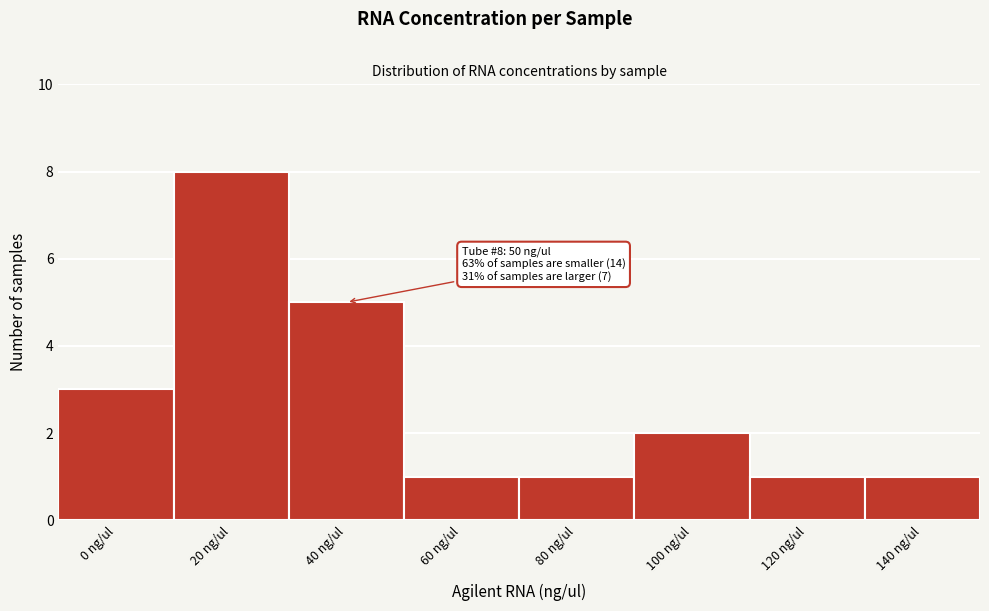

Reading left to right, extract all data points from this chart.

0 ng/ul=3	20 ng/ul=8	40 ng/ul=5	60 ng/ul=1	80 ng/ul=1	100 ng/ul=2	120 ng/ul=1	140 ng/ul=1